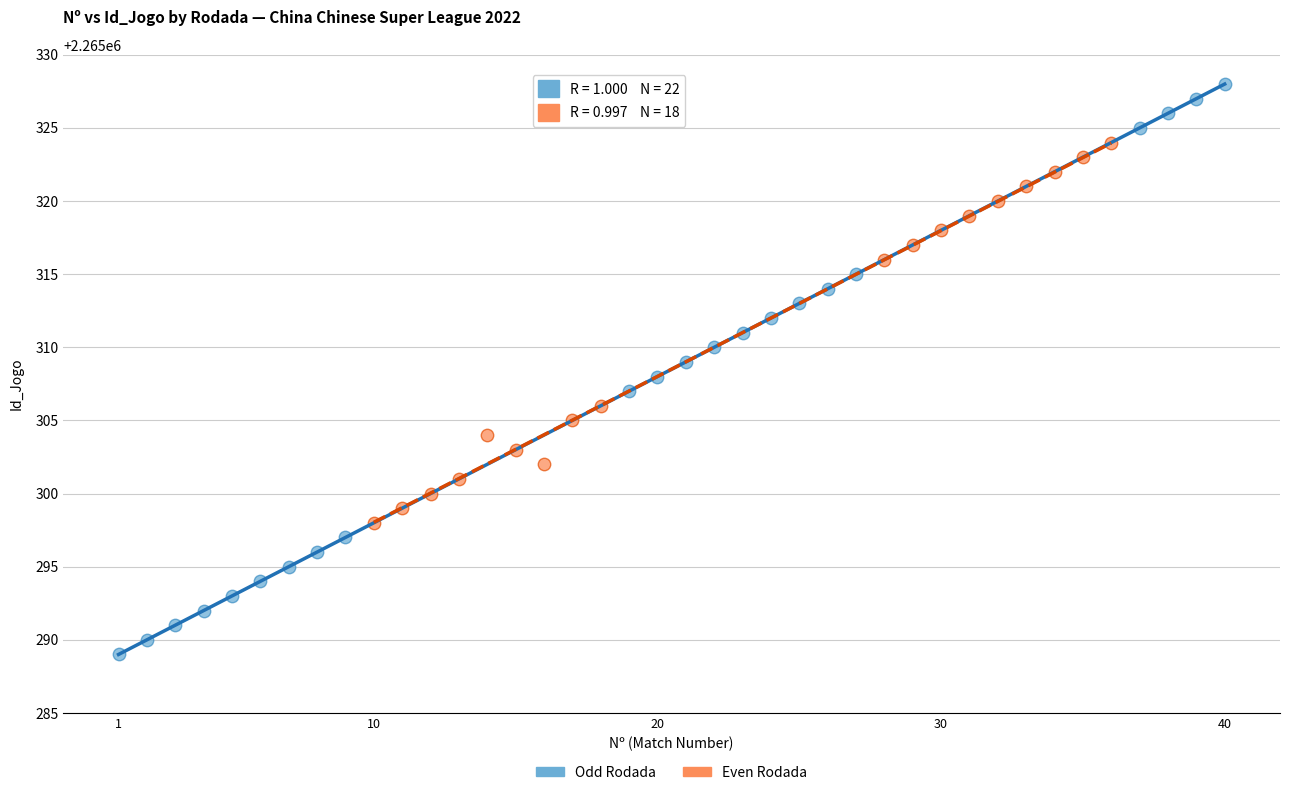

Which series reaches the minimum Y coordinate?

Odd Rodada